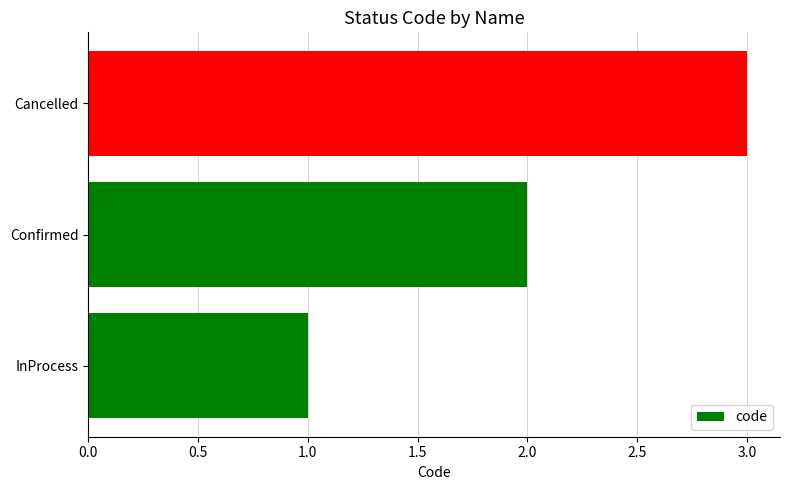

What is the sum of the values at Cancelled and InProcess?

4